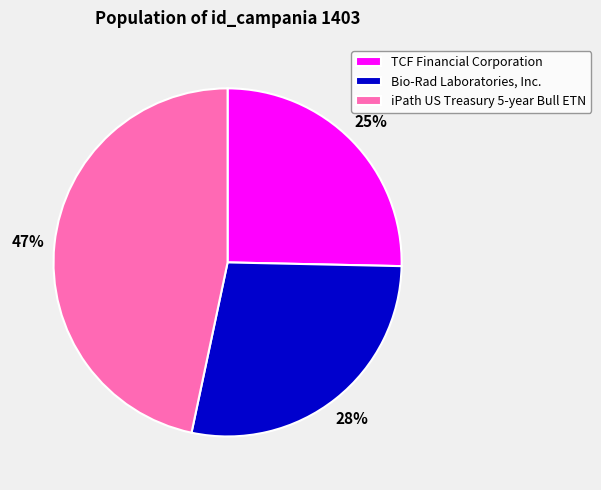

Which slice is the smallest?

TCF Financial Corporation